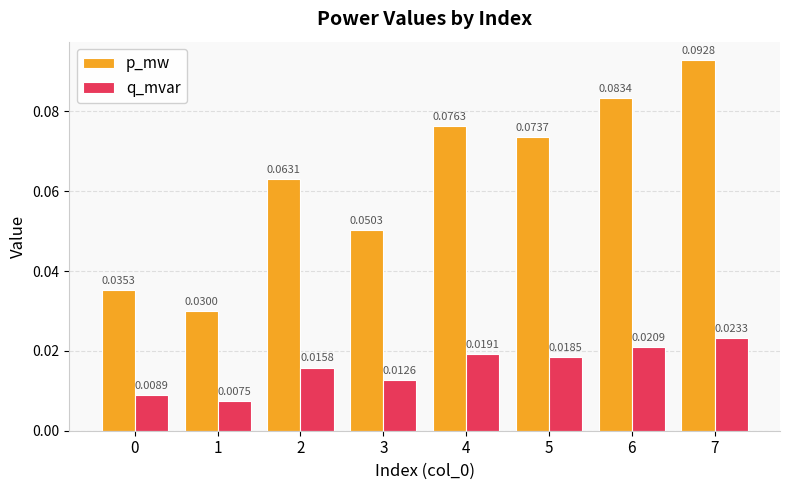

What is the sum of all p_mw values?

0.5